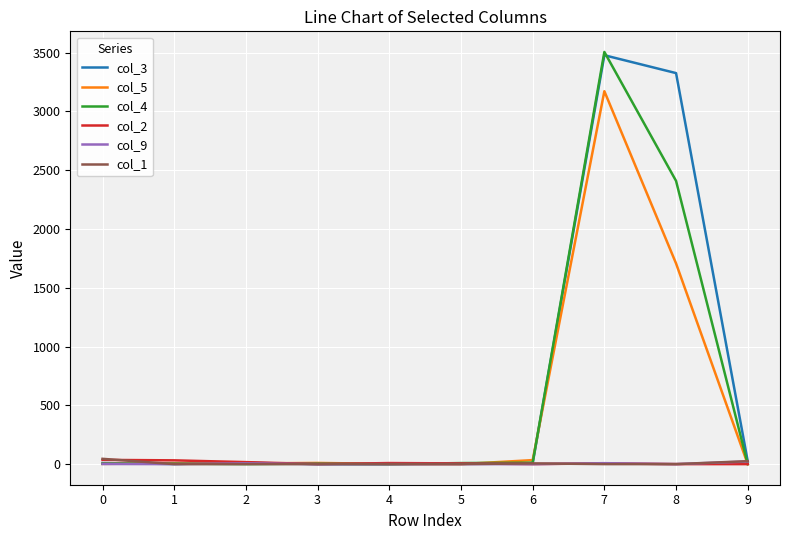

What is the maximum value shown in the chart?

3506